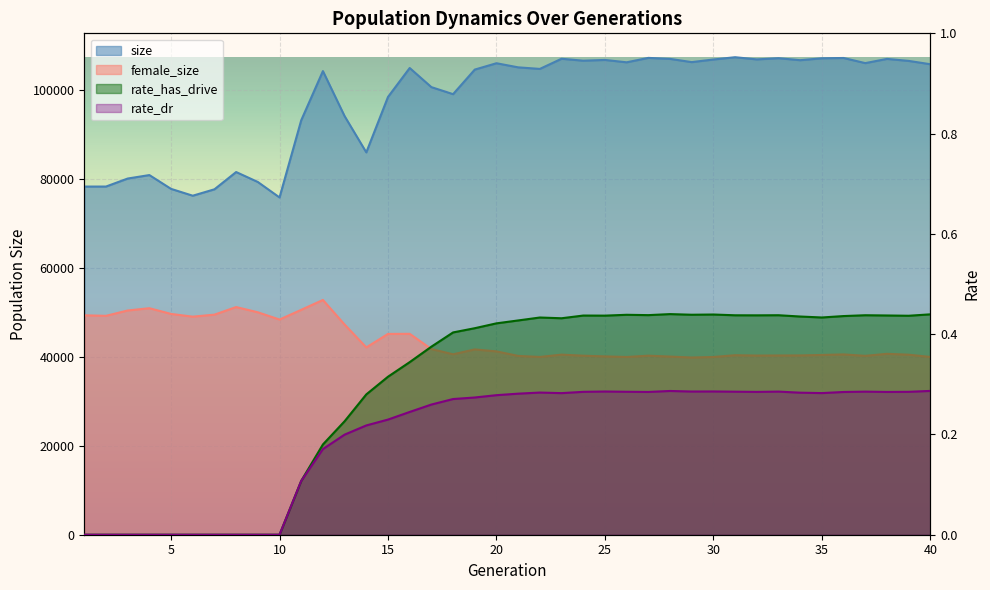

What is the difference between the second highest and minimum values in the female_size series?

11358.0